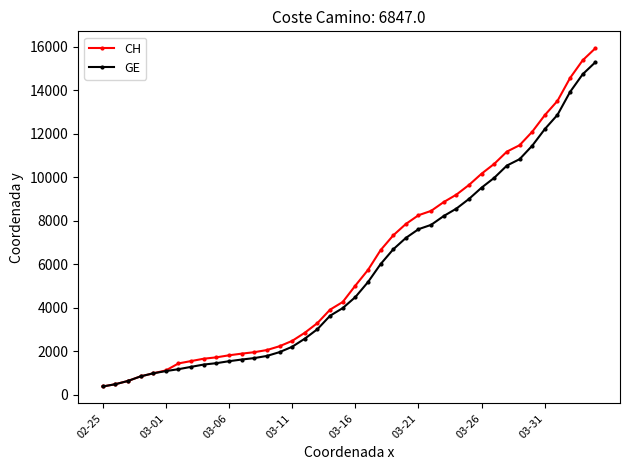

Does the chart have visible grid lines?

No